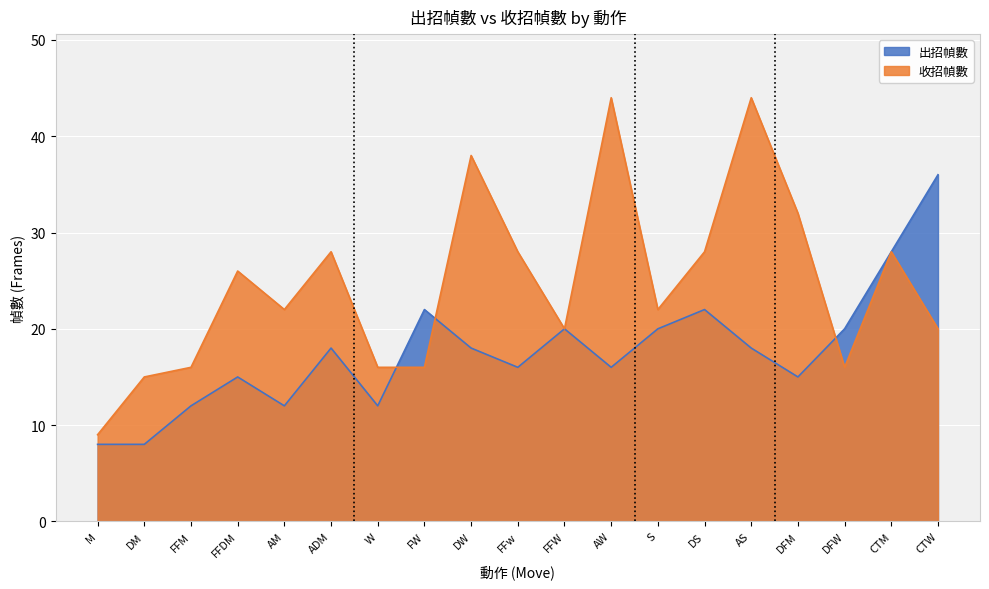

How many values in the 收招幀數 series exceed 22?

9